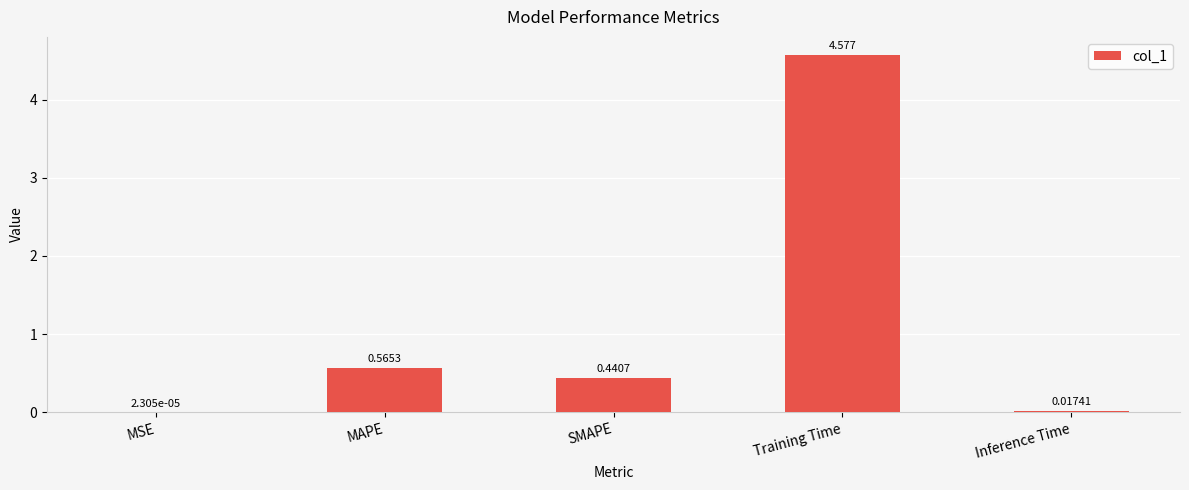

Between Inference Time and SMAPE, which is larger?

SMAPE